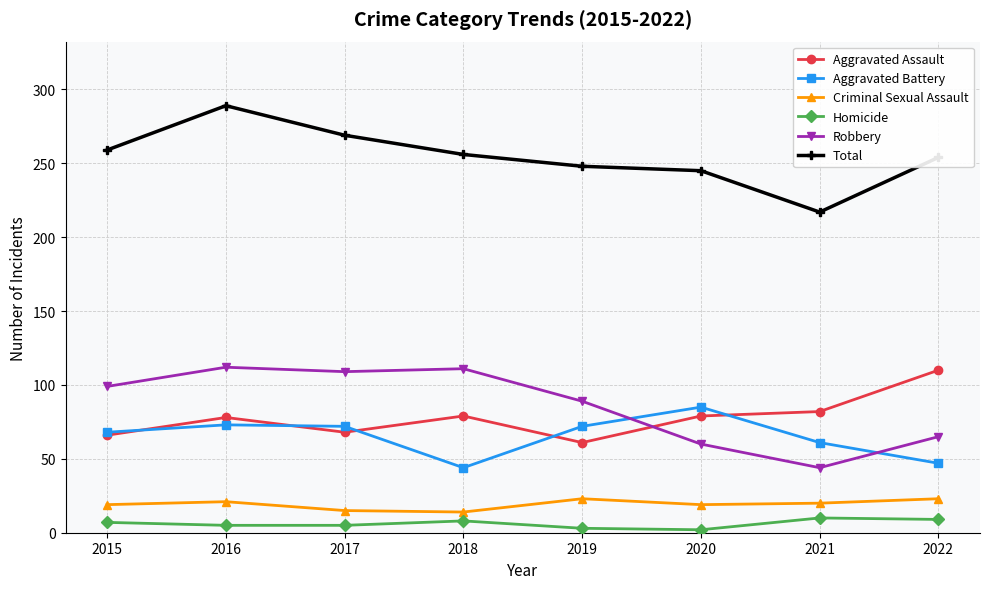

Count the number of data series in this chart.

6